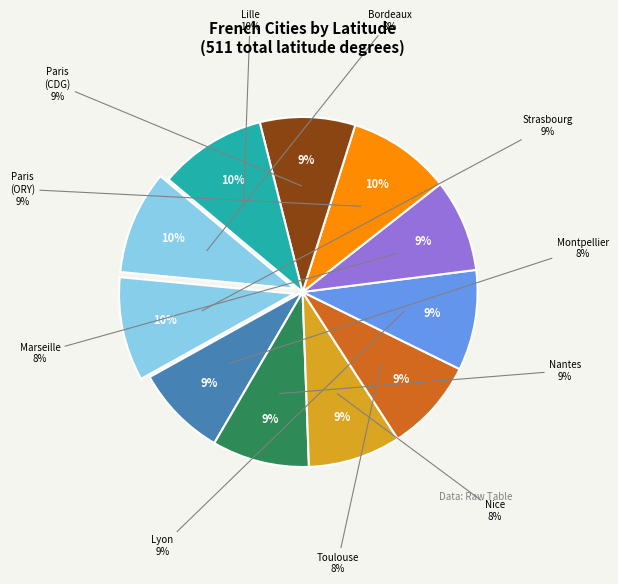

Is there a majority slice in this chart?

No